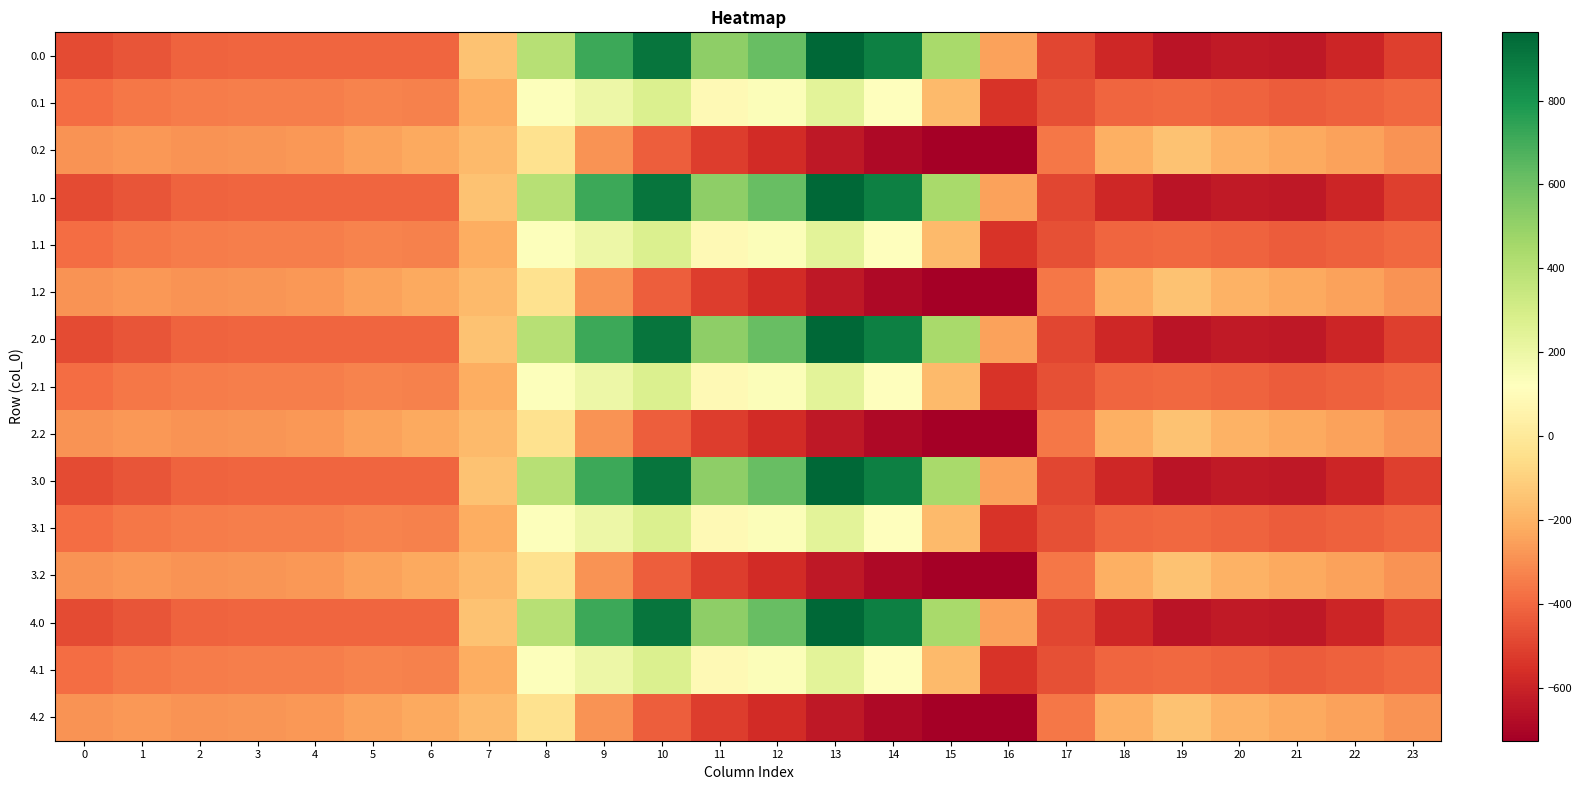

What is the maximum value shown in the chart?

962.7